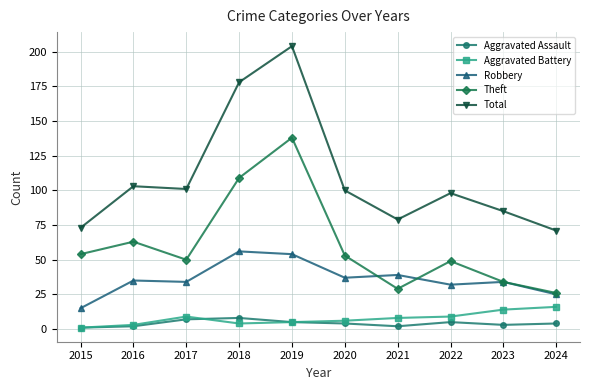

What is the difference between the Total values at 2024 and 2020?

29